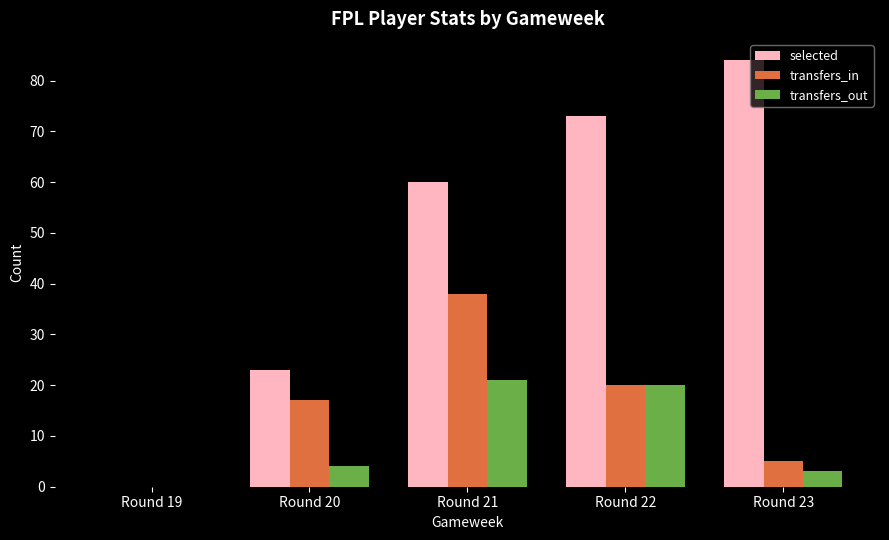

What is the maximum value for transfers_out?

21